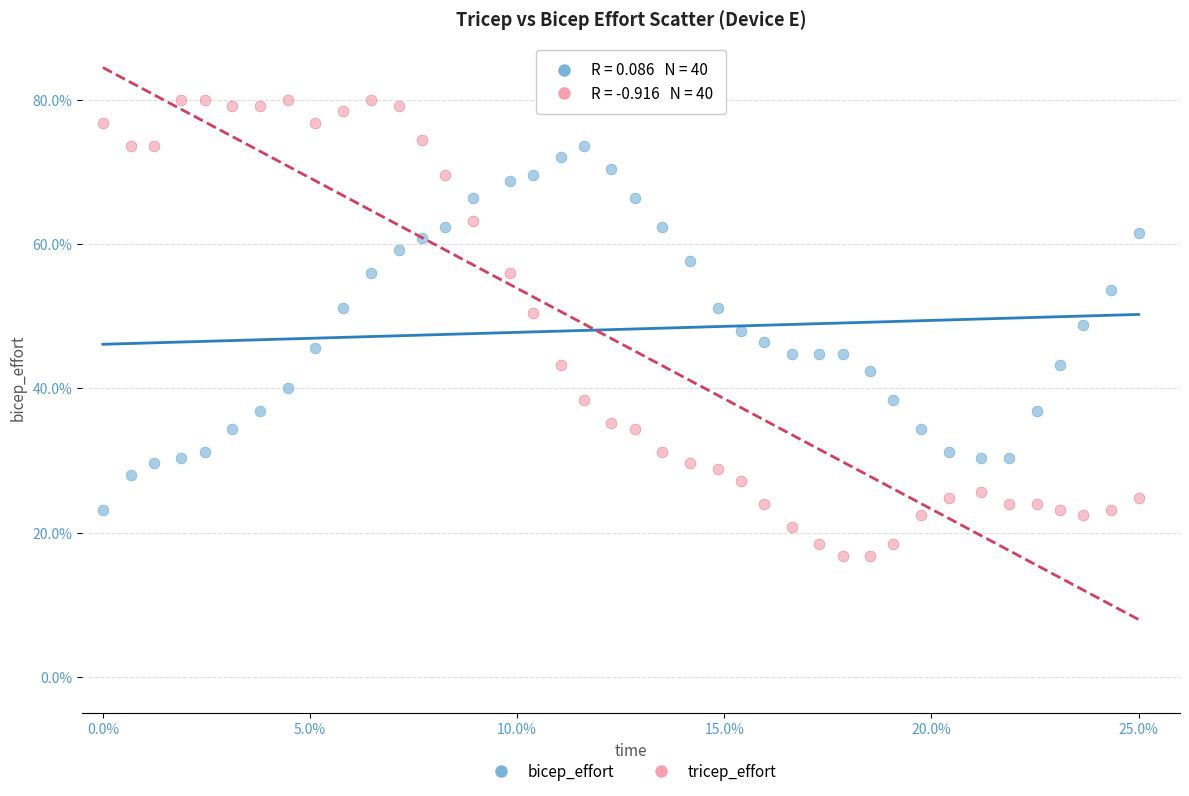

Across all data points, what is the range of Y values (max minus min)?

63.2